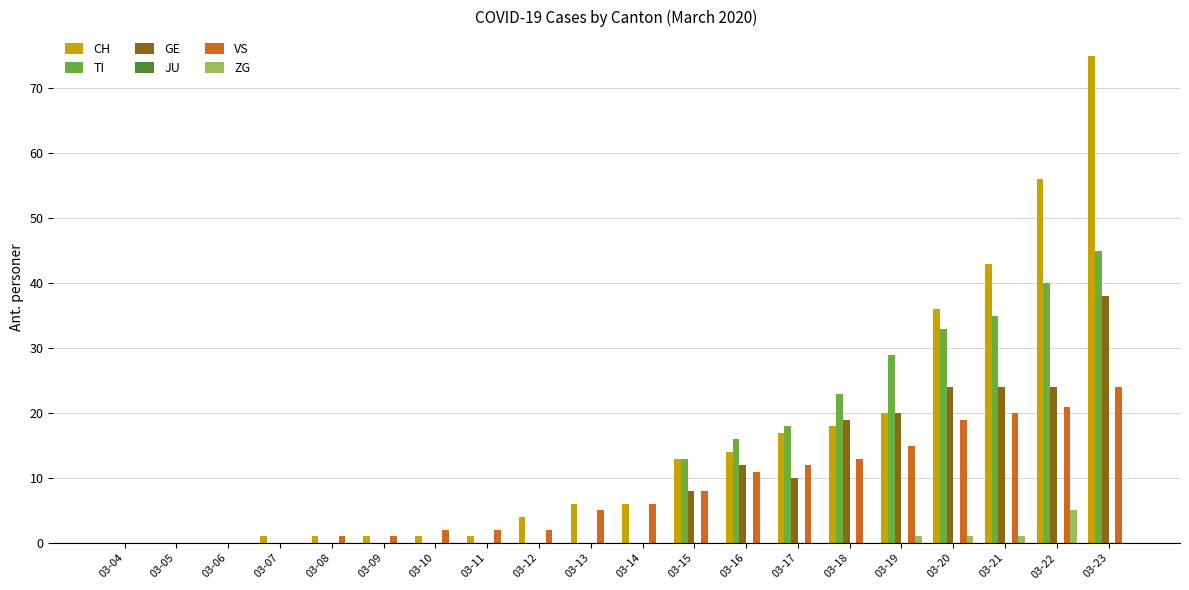

Which category has the highest value across all series?

03-23